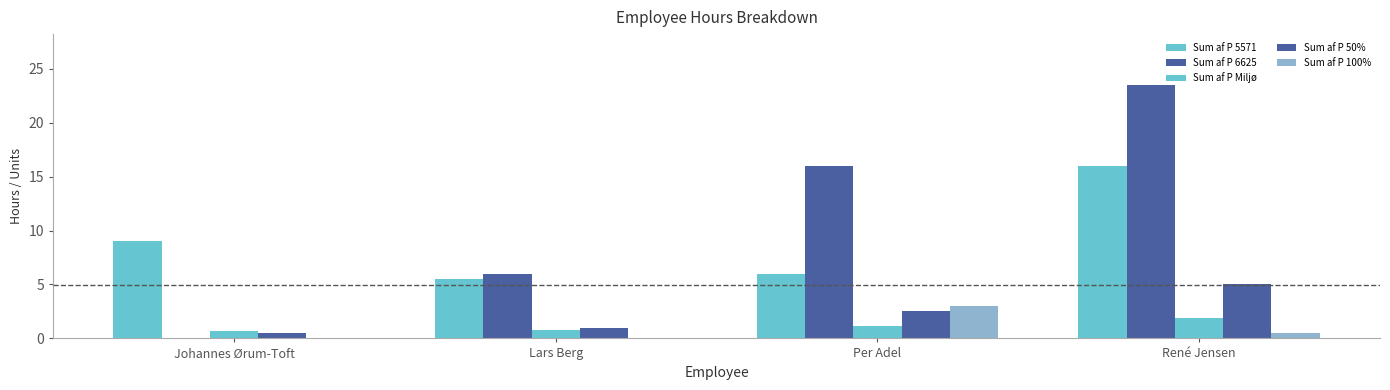

How many values in the Sum af P 50% series exceed 2?

2